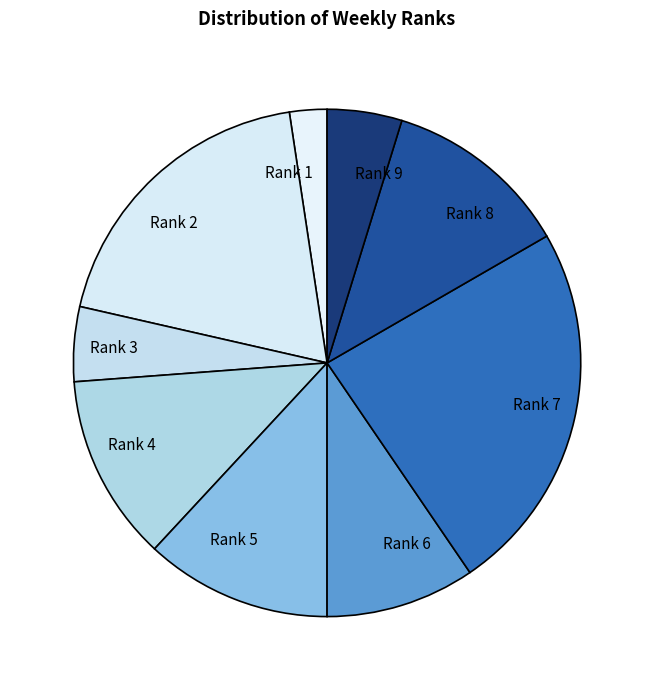

Do Rank 8 and Rank 4 together represent more than half of the pie?

No